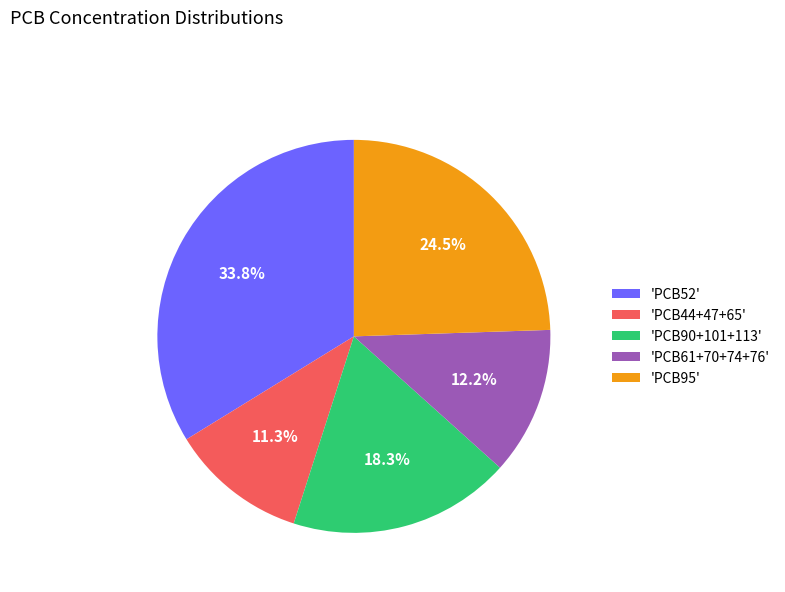

Do 'PCB44+47+65' and 'PCB61+70+74+76' together represent more than half of the pie?

No